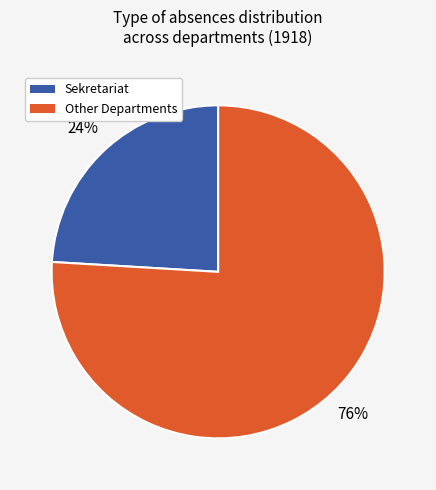

Is there any slice that represents more than half of the pie?

Yes